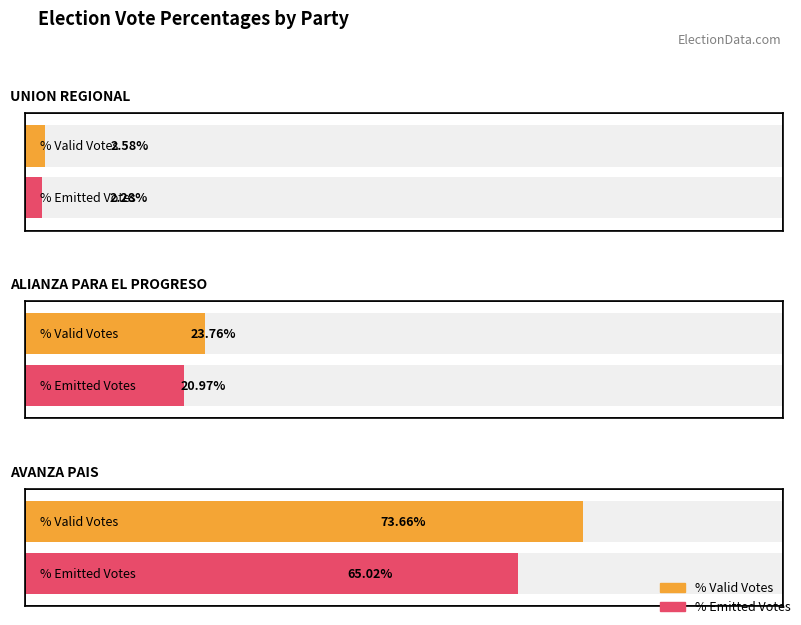

What position from the left is POR_VALIDOS?

1